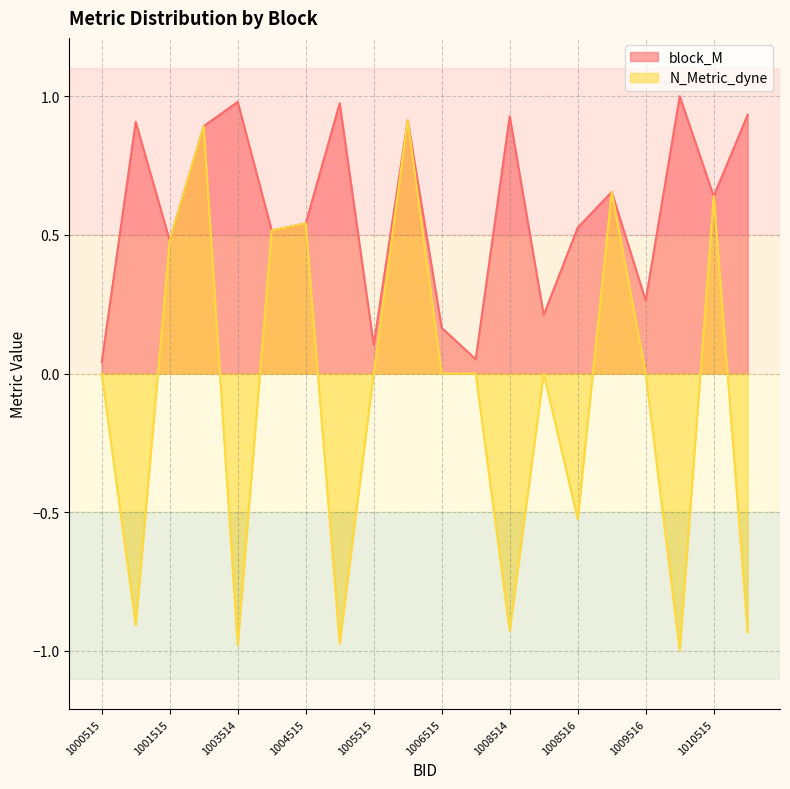

The value of block_M at 1010515 is 0.2. True or false?

False